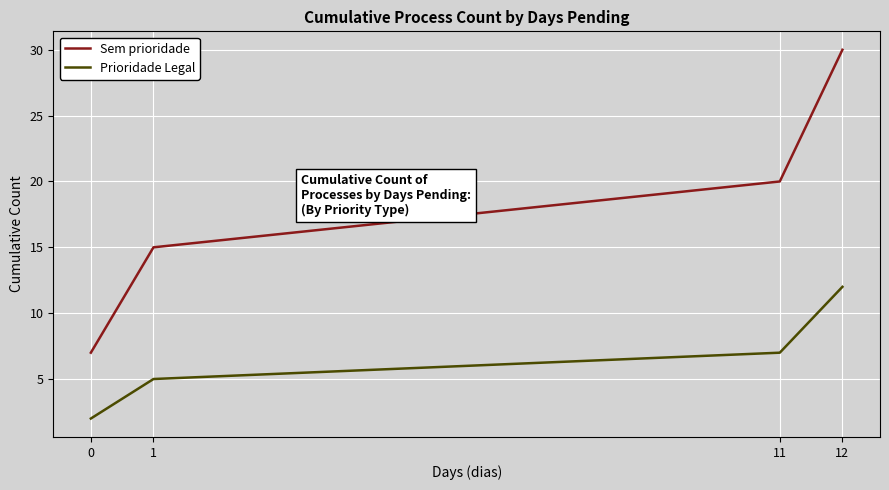

True or false: Sem prioridade and Prioridade Legal intersect in this chart.

False